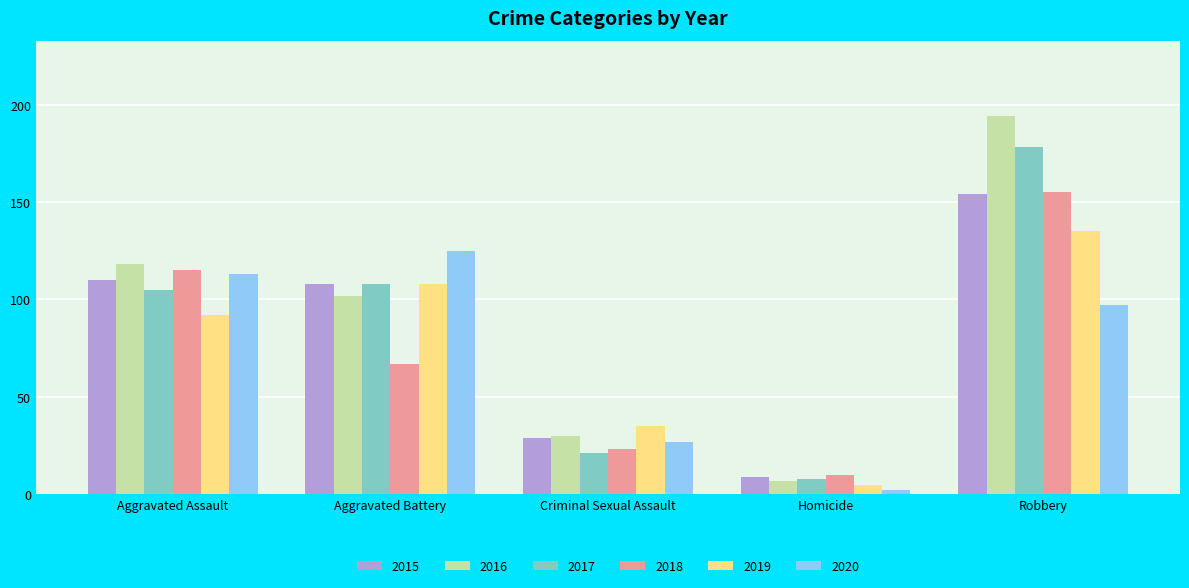

Count the 2019 values in the range 35 to 108.

3